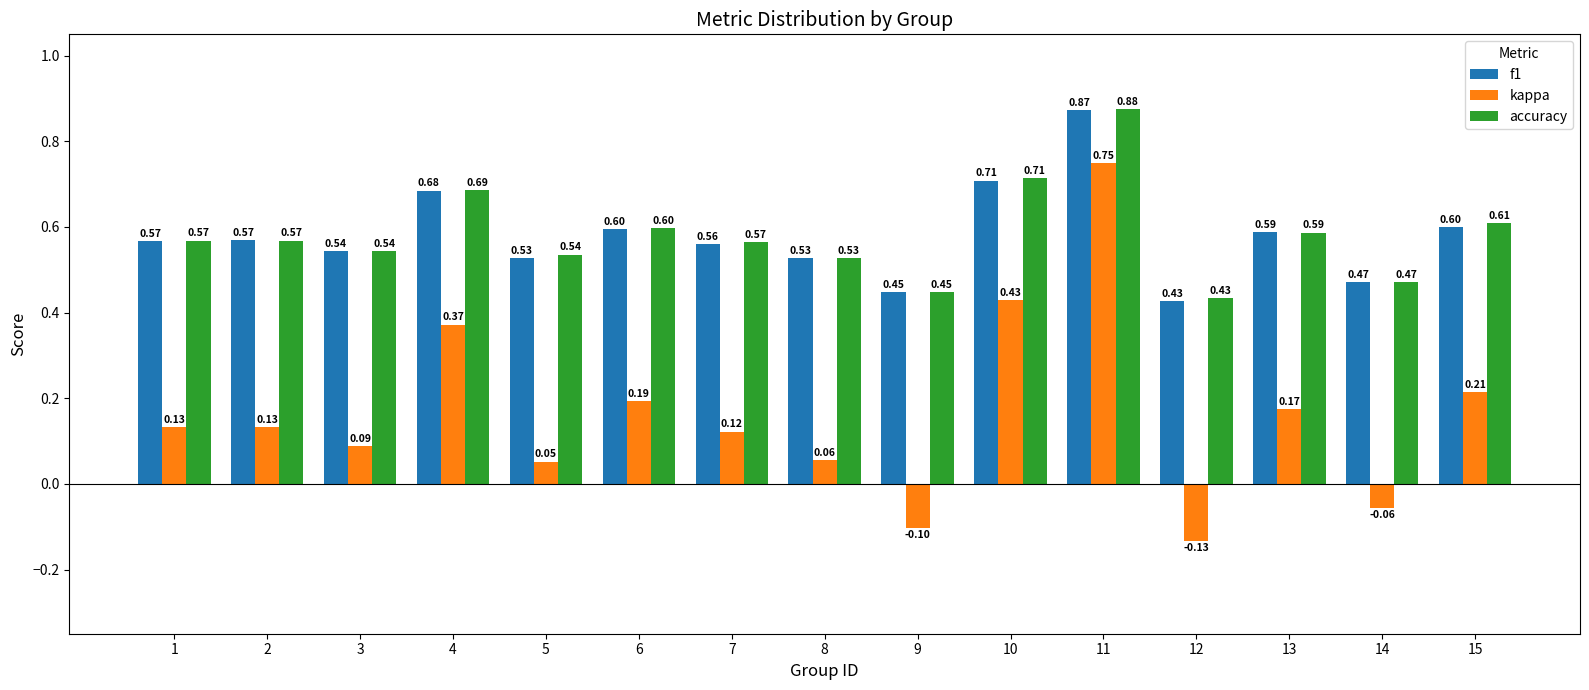

Which series has the widest spread of values?

kappa